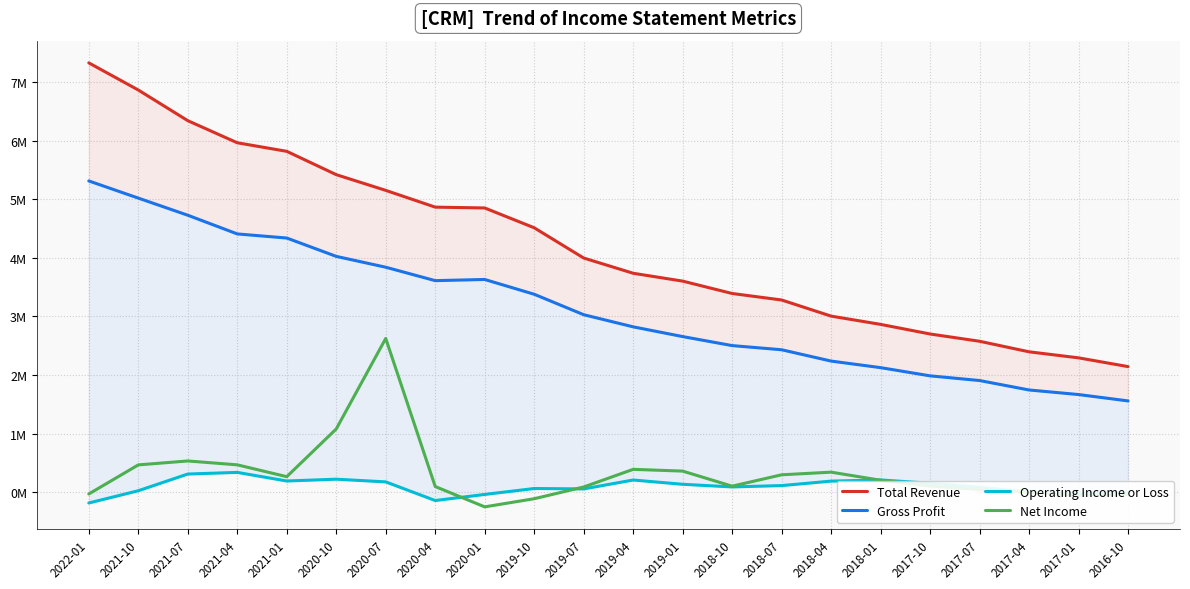

What is the label of the 12th point from the left?

2019-04